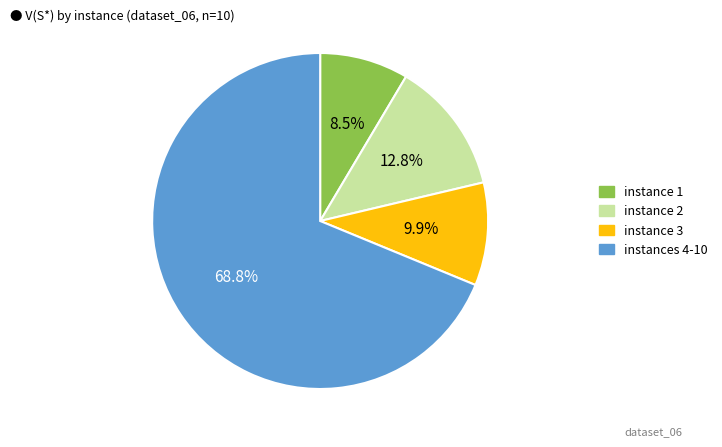

Which slice is the smallest?

instance 1